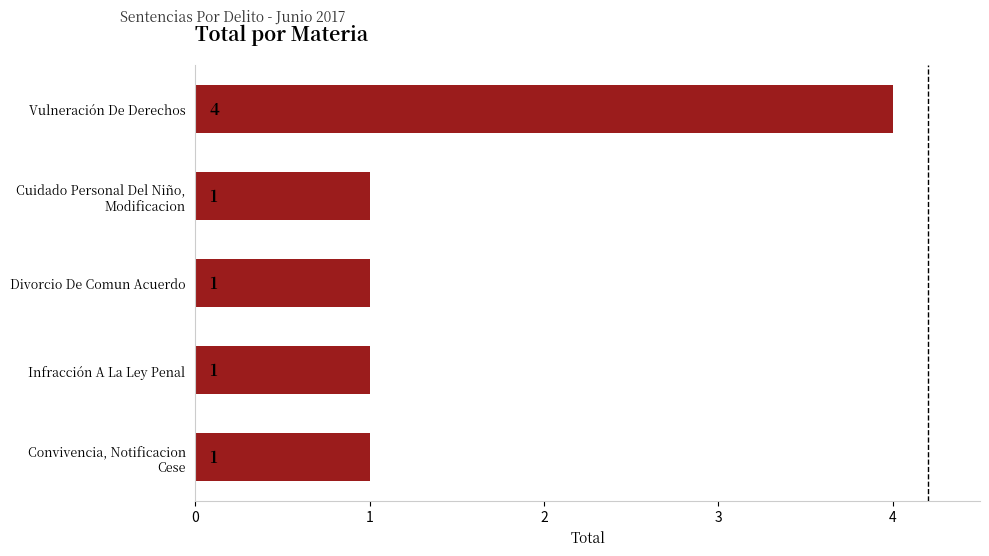

Reading top to bottom, what are all the values shown in this chart?

4	1	1	1	1